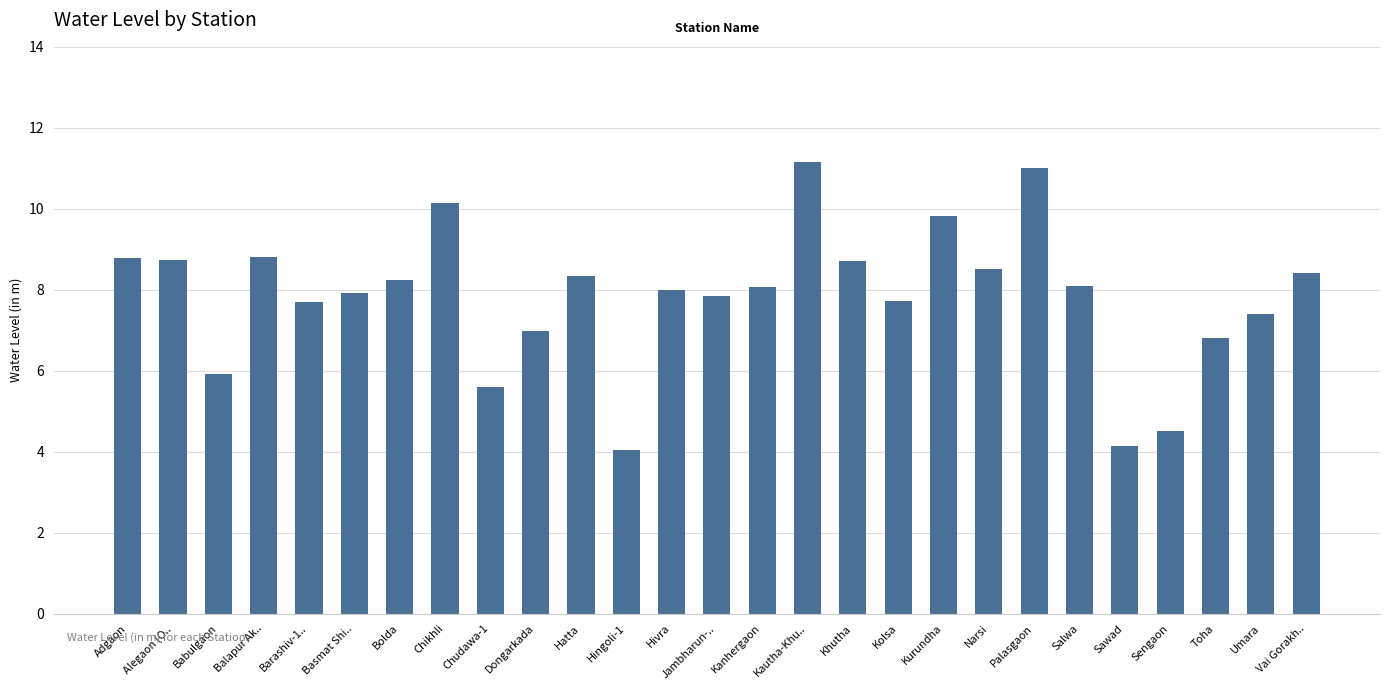

What is the change in value from Hivra to Salwa?

+0.1